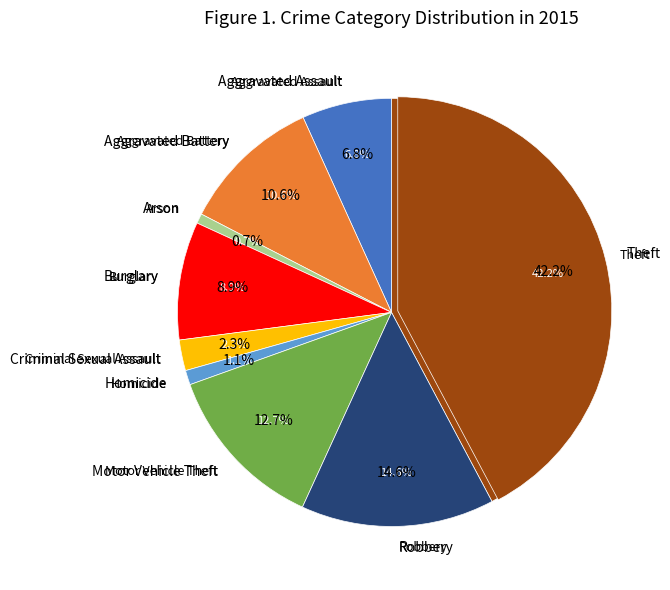

Does any single category account for the majority?

No